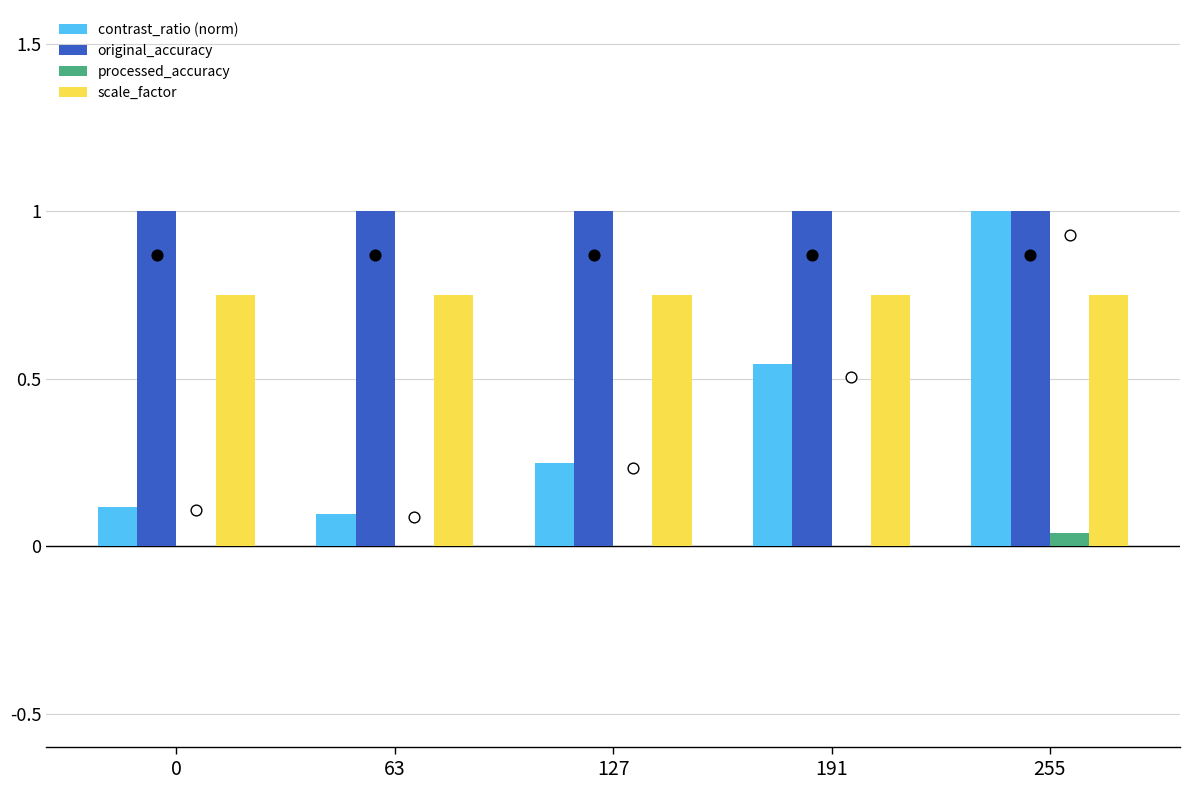

Is the value of contrast_ratio (norm) at 255 greater than the value of processed_accuracy at 0?

Yes